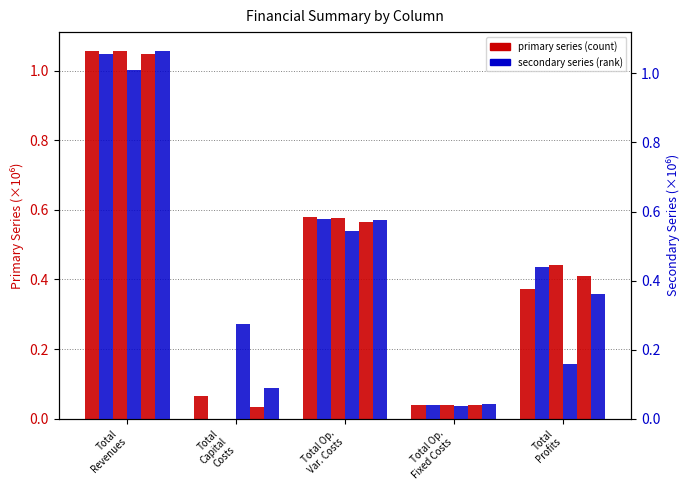

Is it true that col_1 (count) equals 1.1 at Total
Revenues?

True